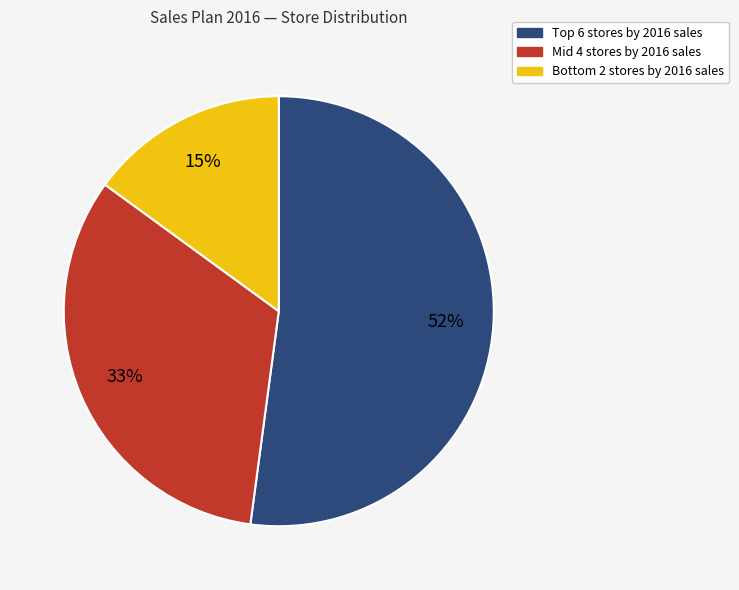

How many slices are in this pie chart?

3